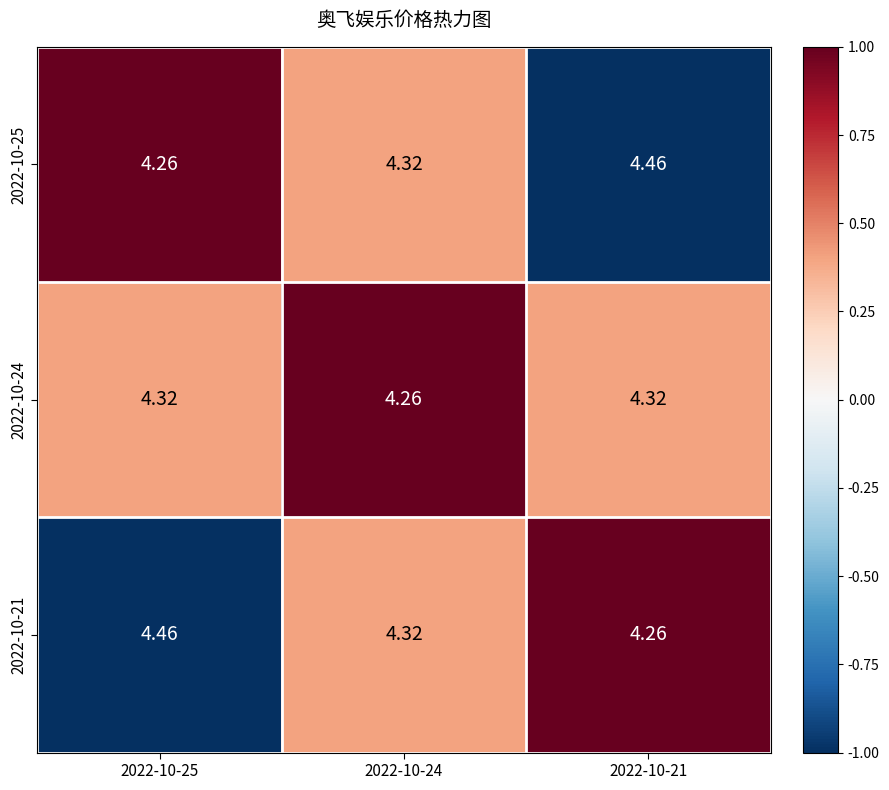

What is the difference between the highest and lowest values at 2022-10-25?

0.2